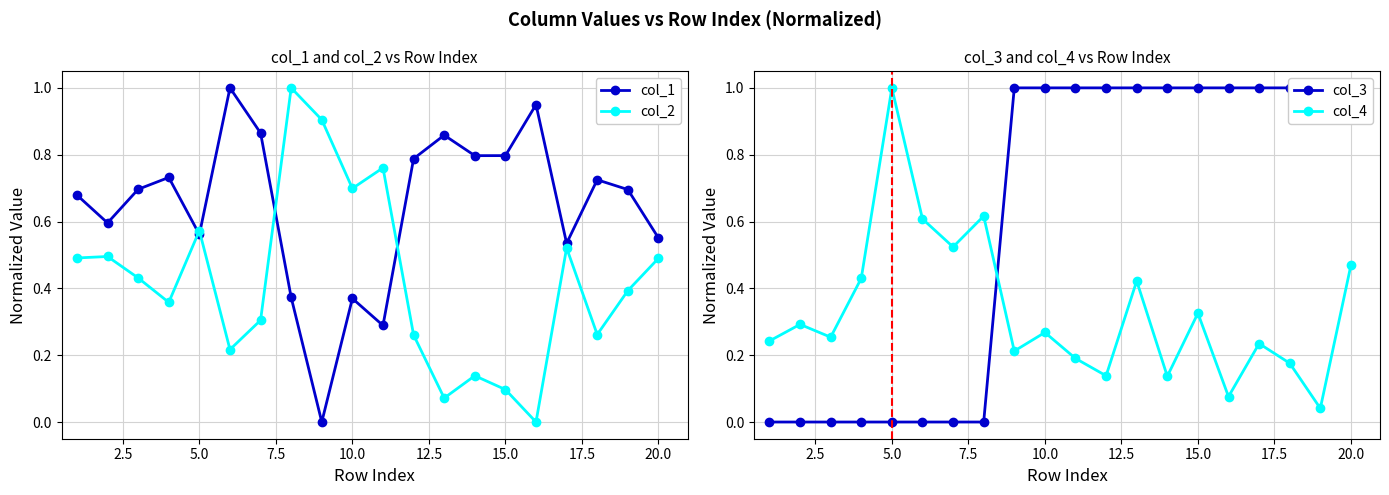

How many data points does each series have?

20